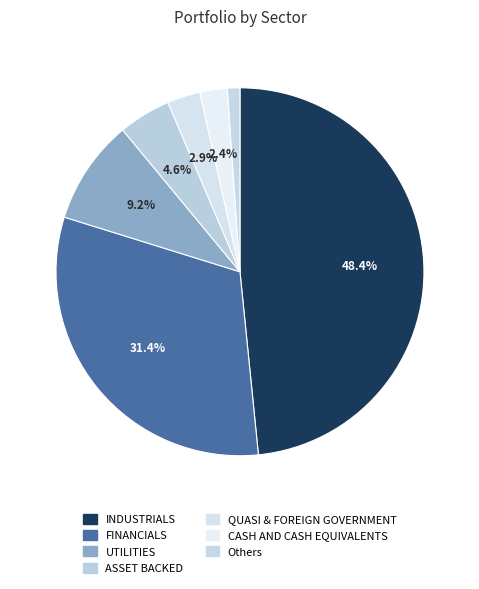

Rank the categories by value from lowest to highest.

Others, CASH AND CASH EQUIVALENTS, QUASI & FOREIGN GOVERNMENT, ASSET BACKED, UTILITIES, FINANCIALS, INDUSTRIALS